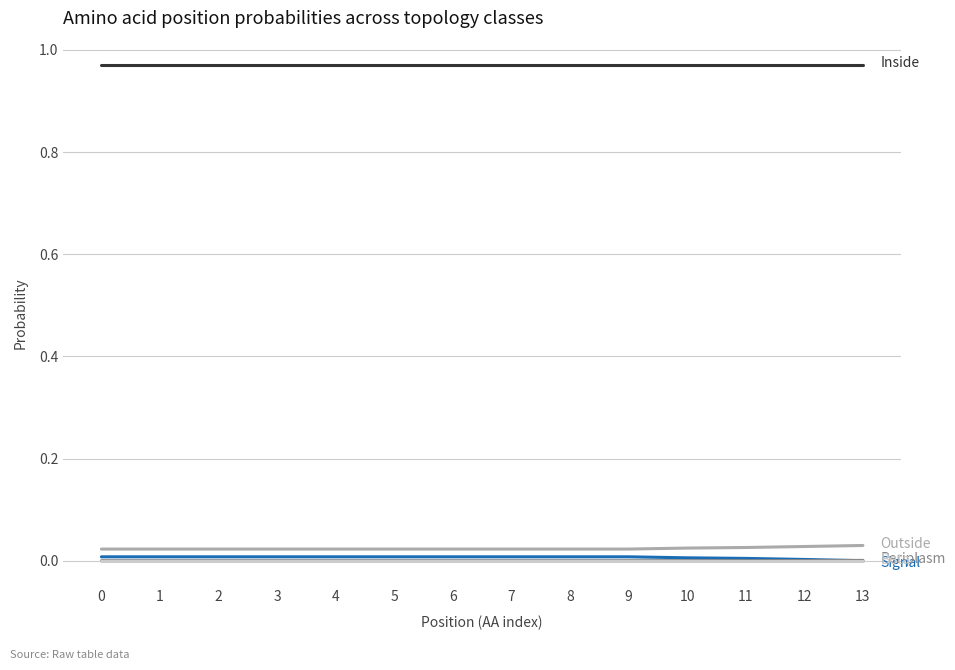

Which has a higher value, 6 or 7?

6